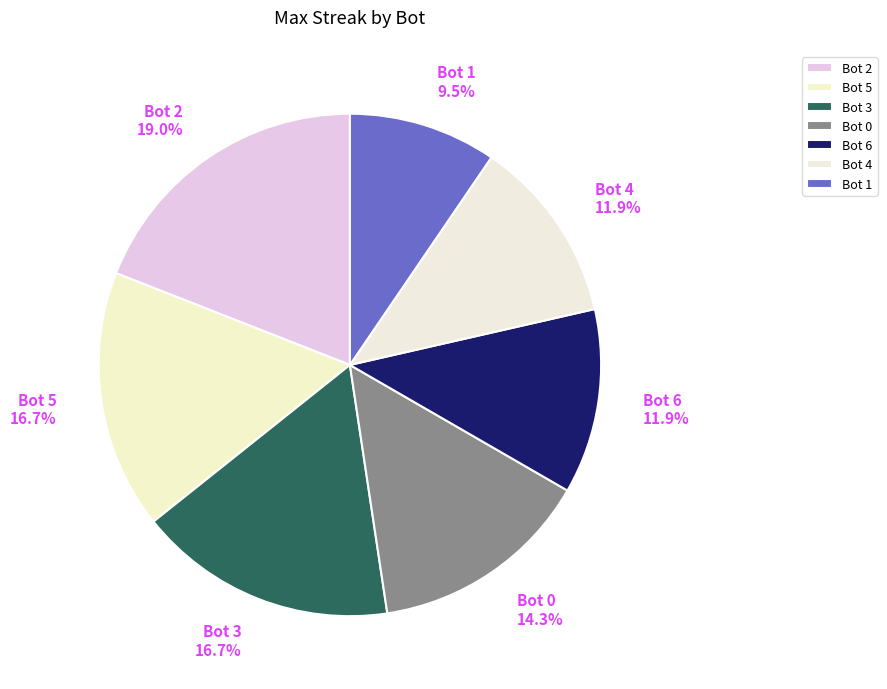

The Bot 5 slice represents 17% of the pie. True or false?

True